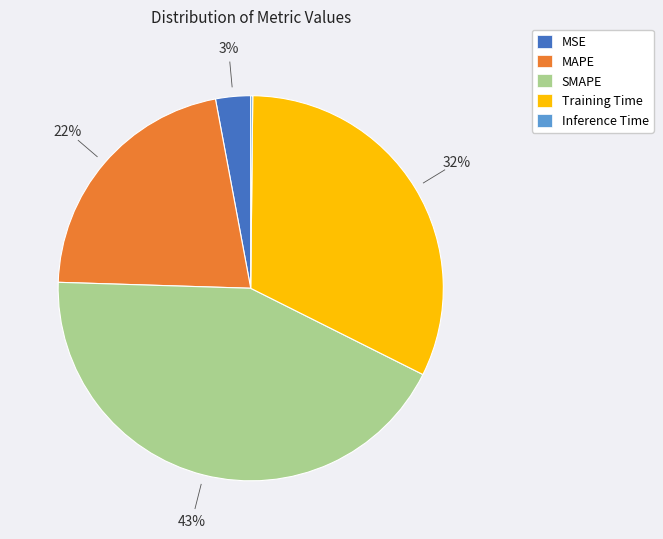

To the nearest percent, what percentage of the pie is MAPE?

22%